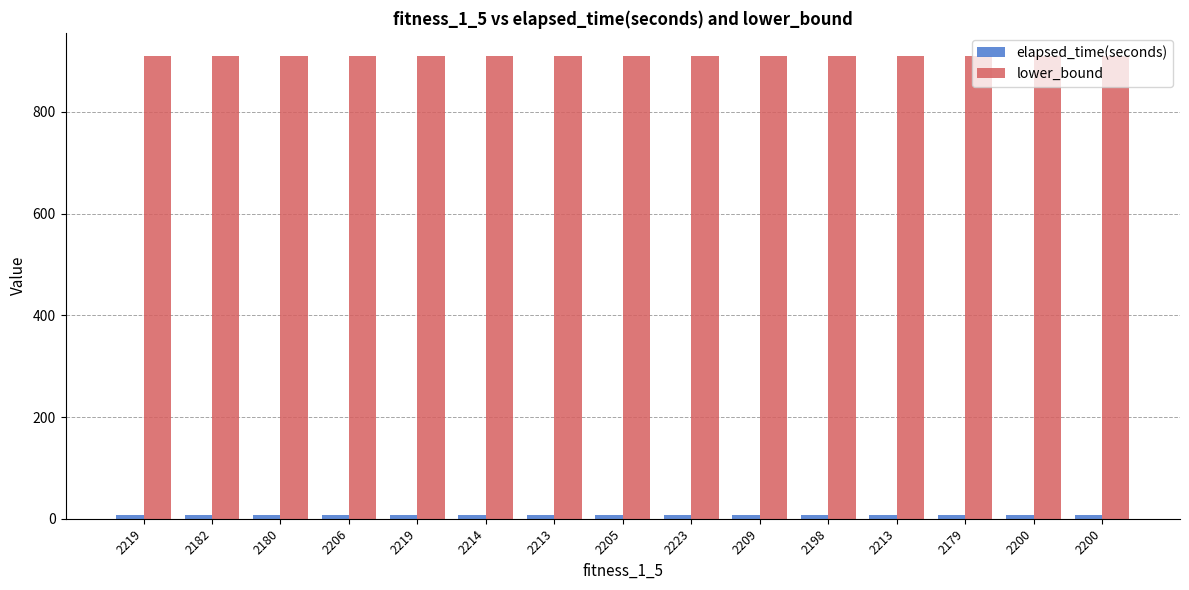

The value of elapsed_time(seconds) at 2213 is 2.0. True or false?

False